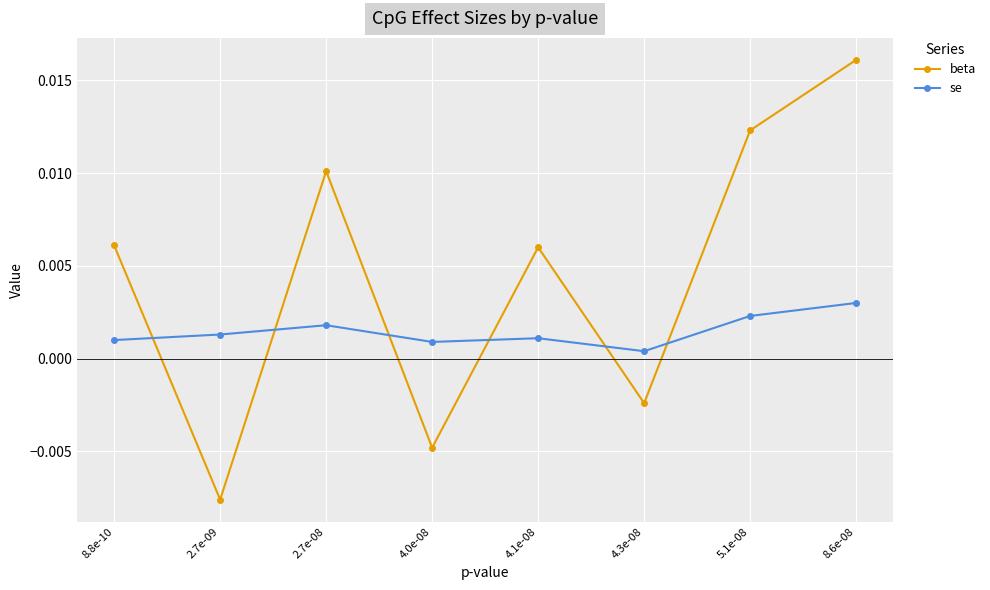

At which category does beta reach its first local peak?

2.7e-08